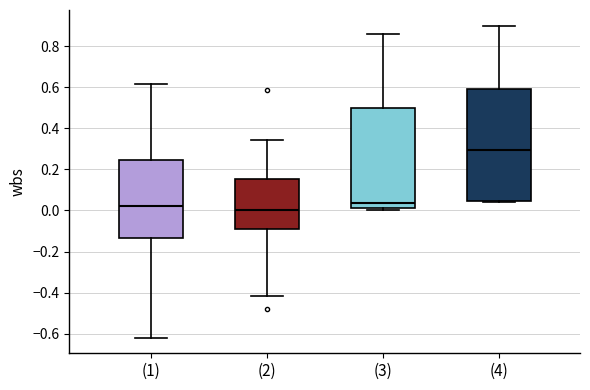

Which box's median line is the highest?

(4)